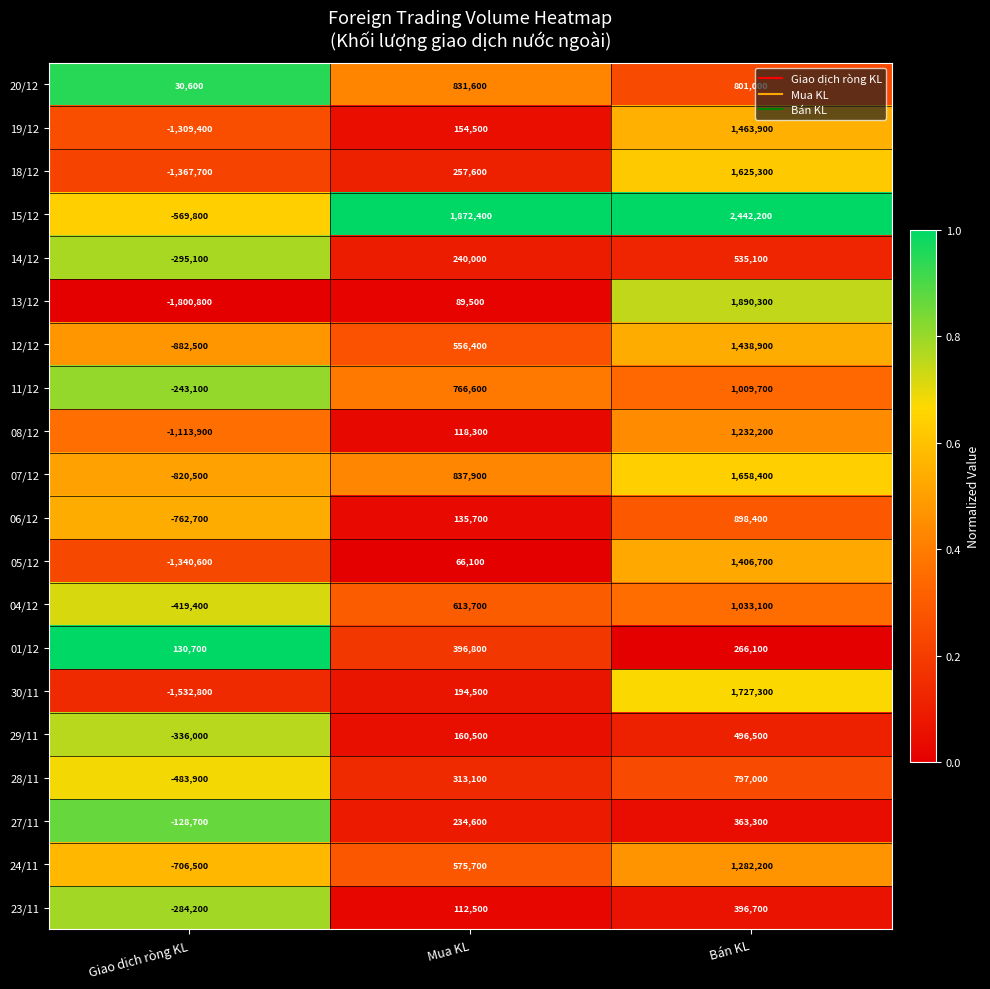

At which category is the sum across all series the highest?

Bán KL